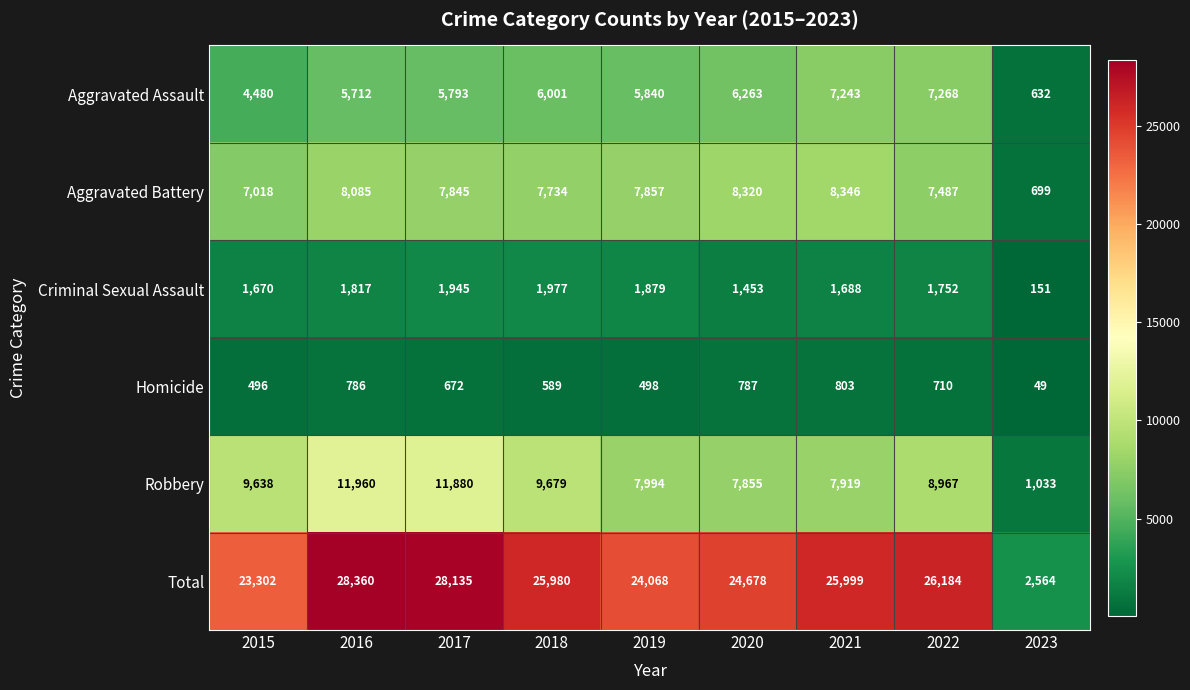

What is the average value of the Aggravated Assault series?

5470